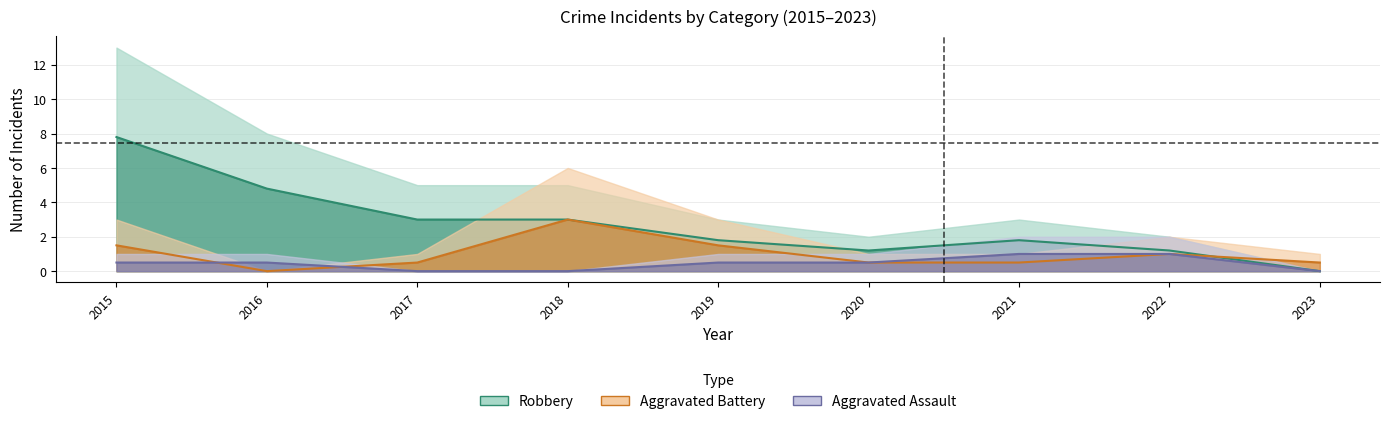

How many interior local valleys does the Robbery series have?

1